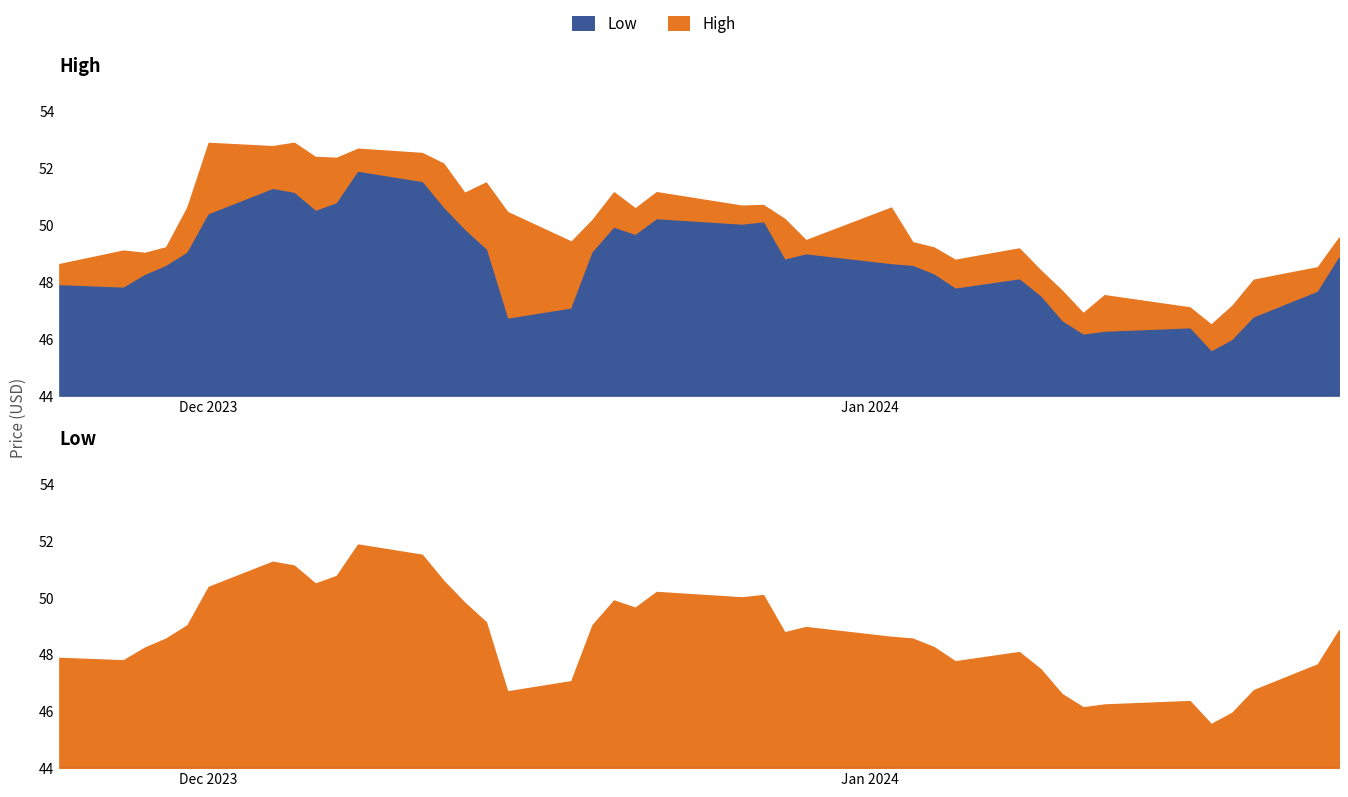

True or false: Low has more than 1 interior local peaks.

True